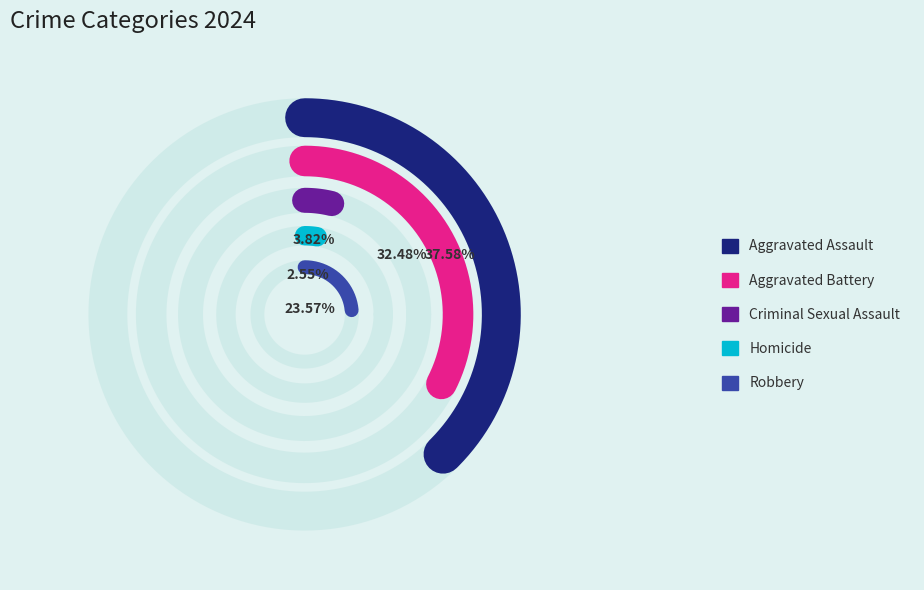

Is it true that Robbery is 15% of the pie?

False